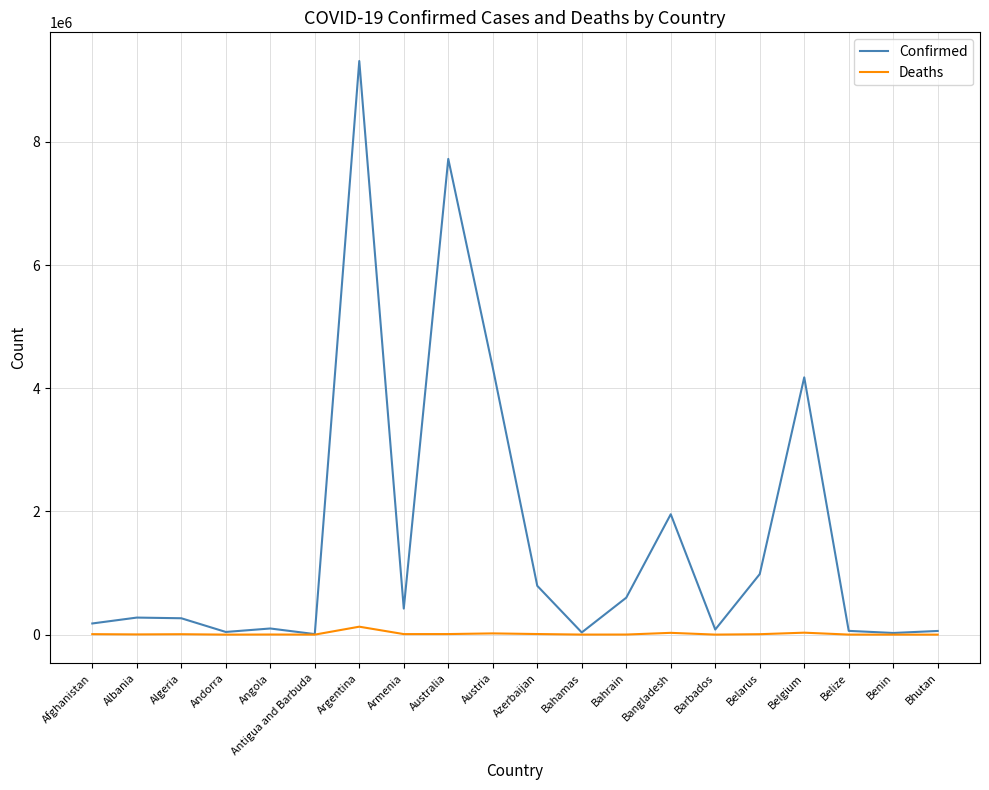

Count the number of data series in this chart.

2